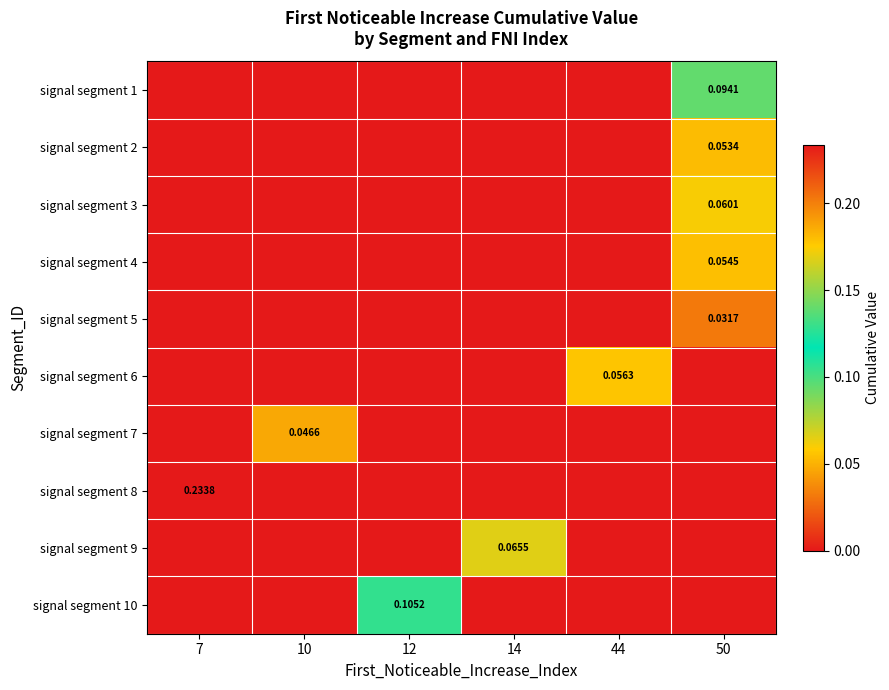

How many values in the signal segment 7 series exceed 0?

1